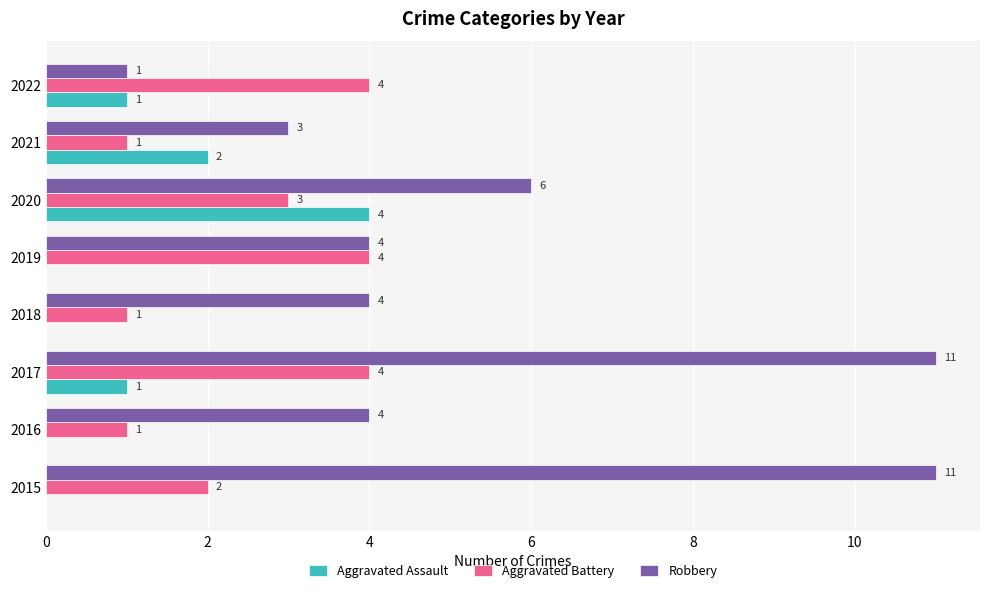

Which series changed the most between 2015 and 2019?

Robbery